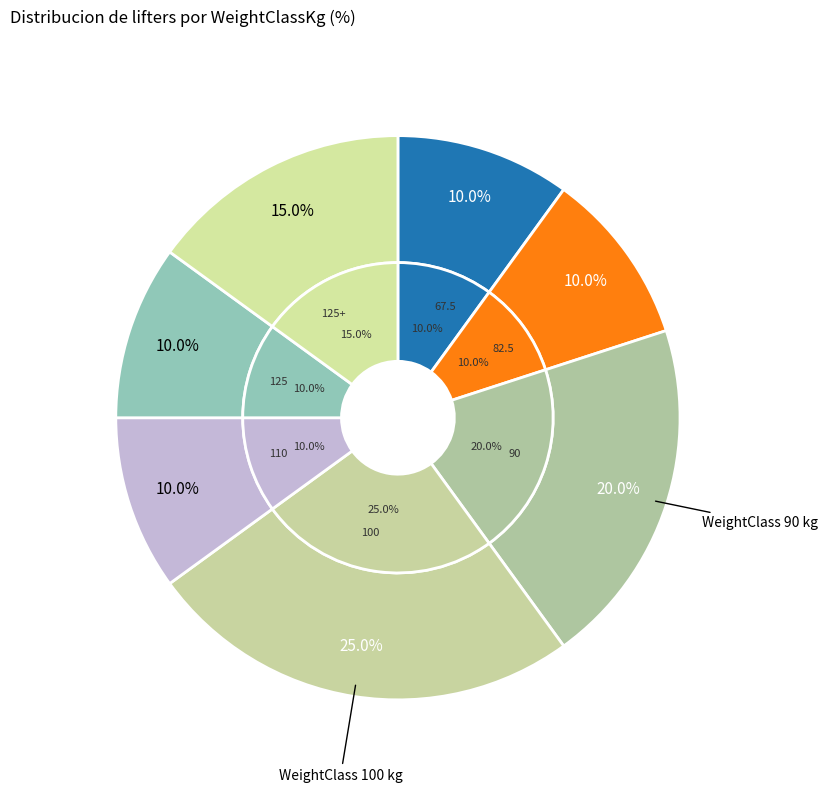

How many segments does this pie chart have?

7